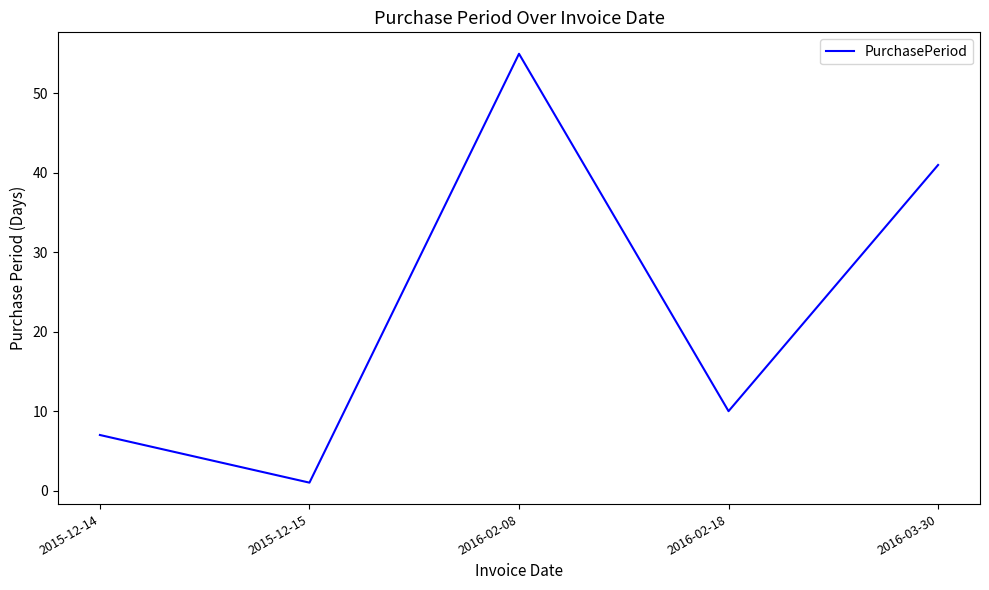

Where is the data nearest to the value 28?

2016-03-30